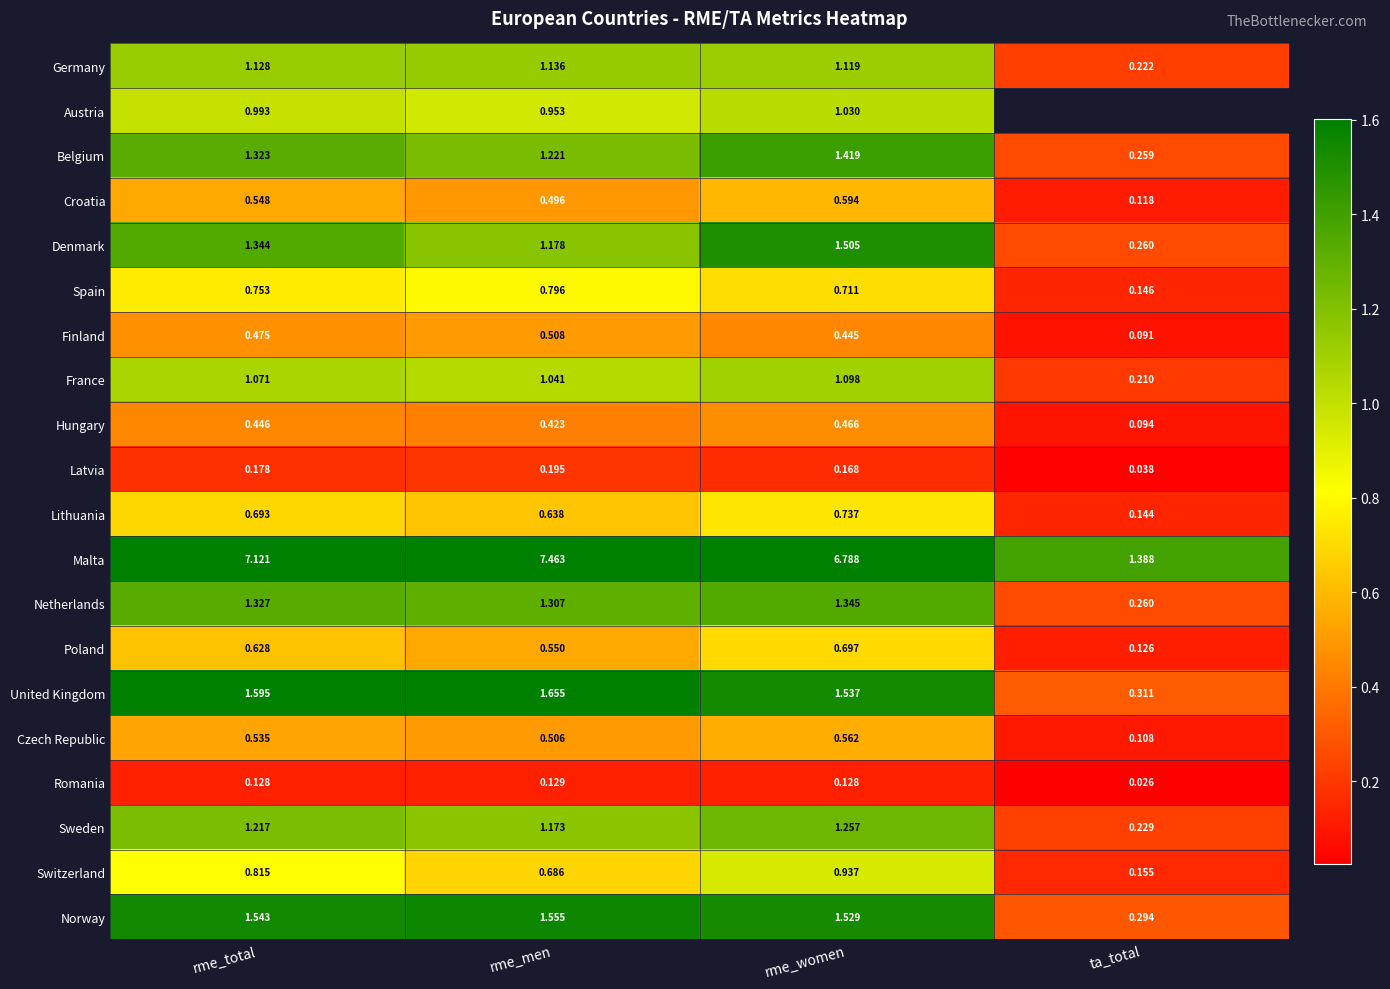

Where does the Sweden series first go above 1?

rme_total